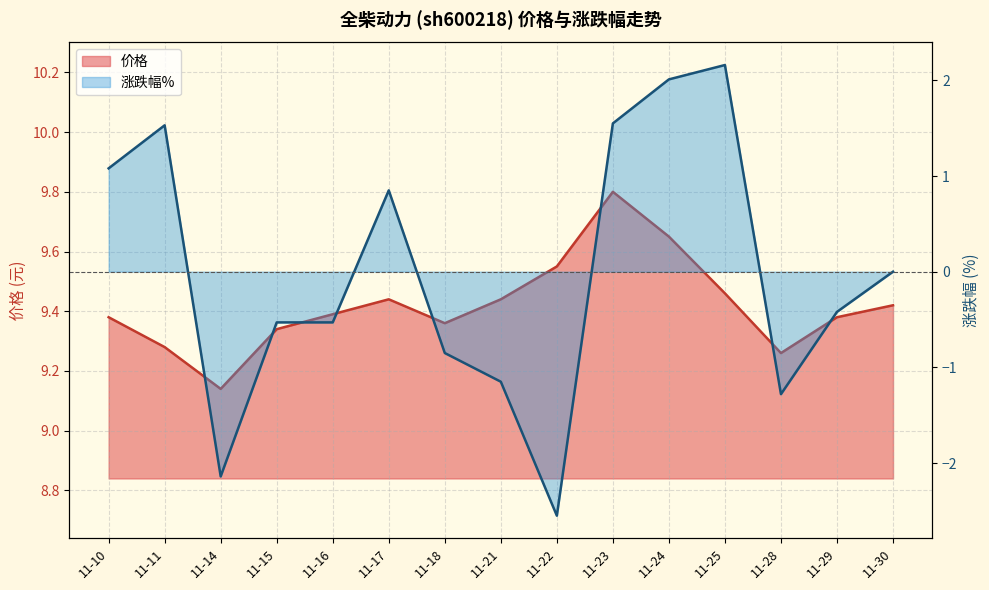

True or false: 价格 has more than 2 points higher than both neighbors.

False